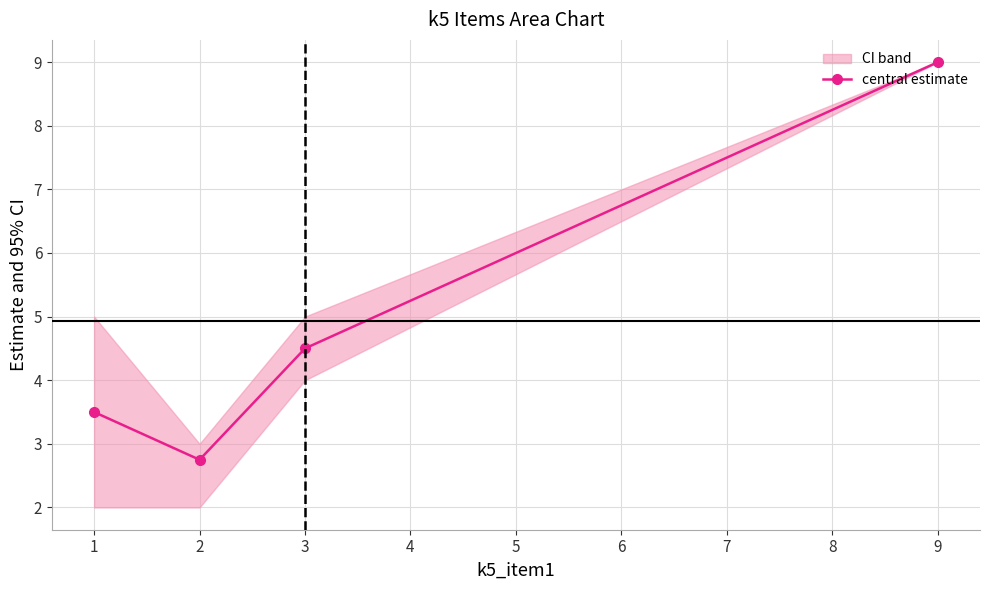

True or false: central estimate has a value of 1.3 at 2.

False